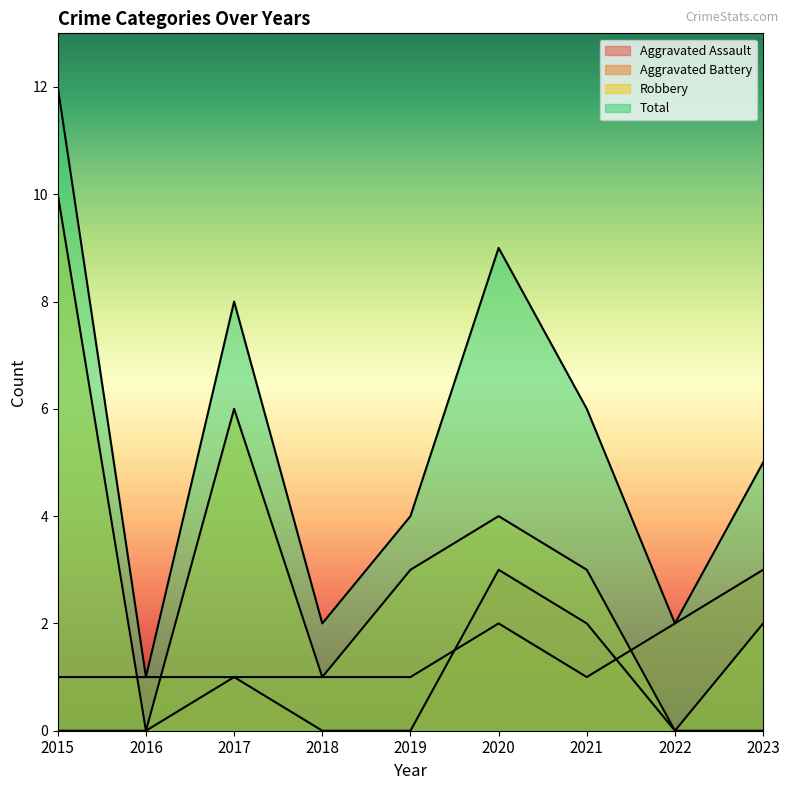

List the labels in order of Total value, largest first.

2015, 2020, 2017, 2021, 2023, 2019, 2018, 2022, 2016